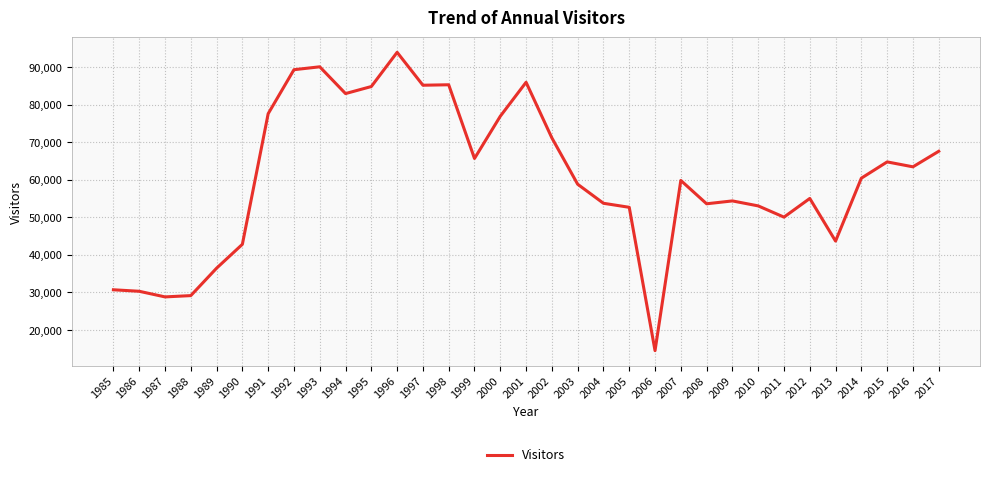

Is it true that the value at 2004 is 53765?

True